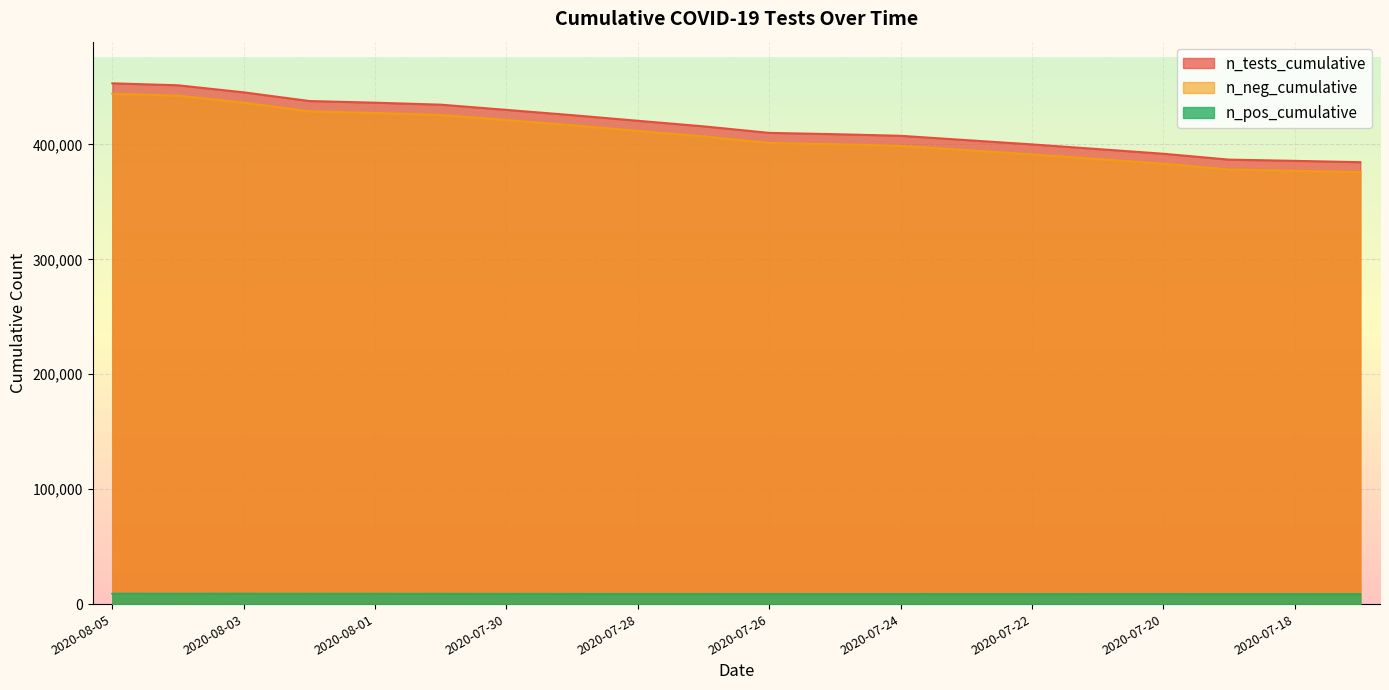

Which category has the highest value in the n_pos_cumulative series?

2020-08-05